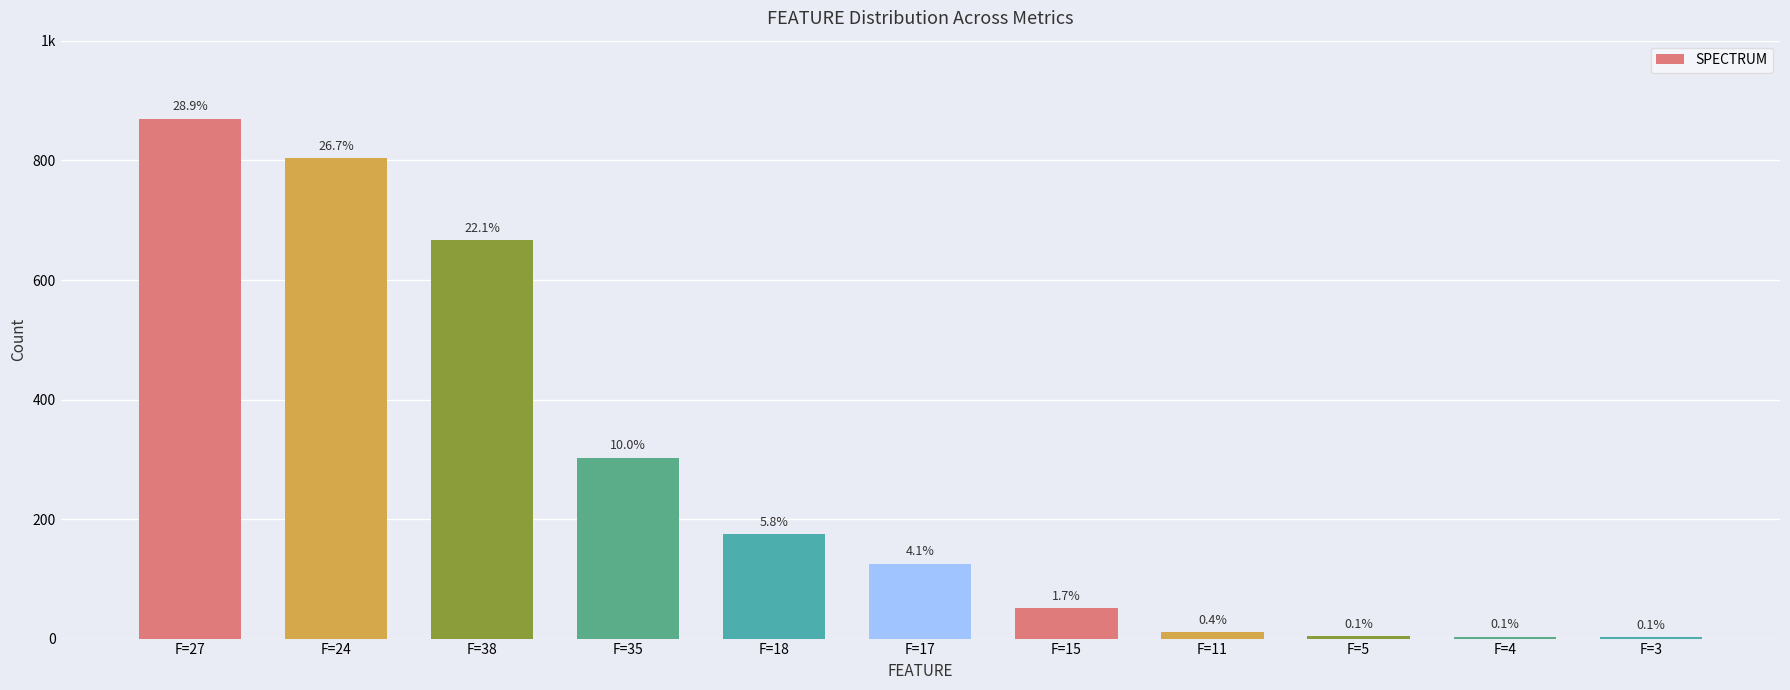

What is the label of the 4th bar from the right?

F=11